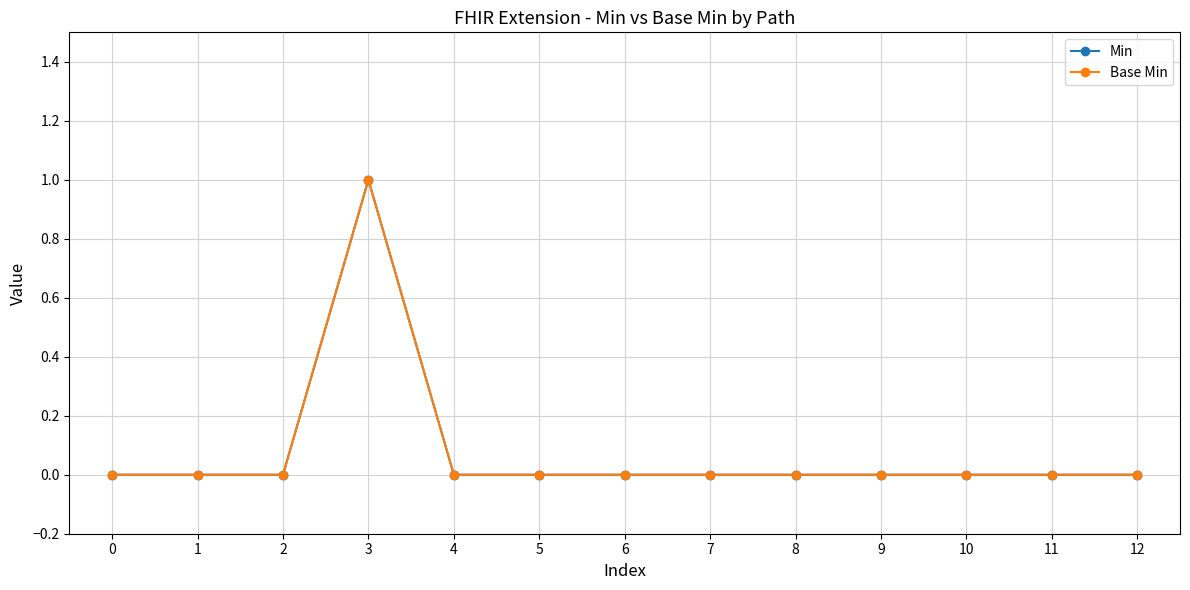

Is this an area chart (filled region under the line)?

No